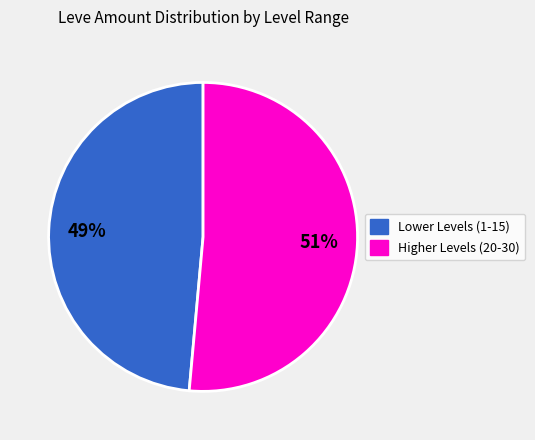

To the nearest percent, what is the average slice percentage?

50%